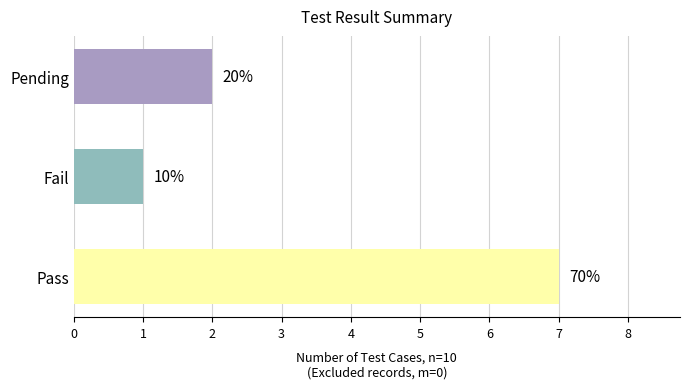

How many bars are there in total?

3